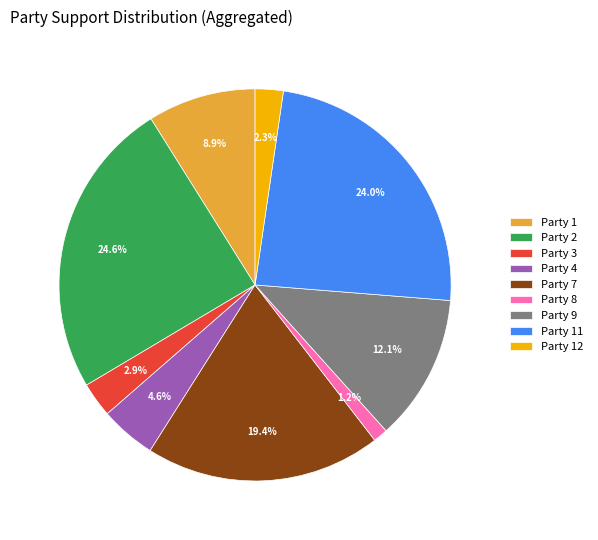

Between Party 8 and Party 2, which is larger?

Party 2